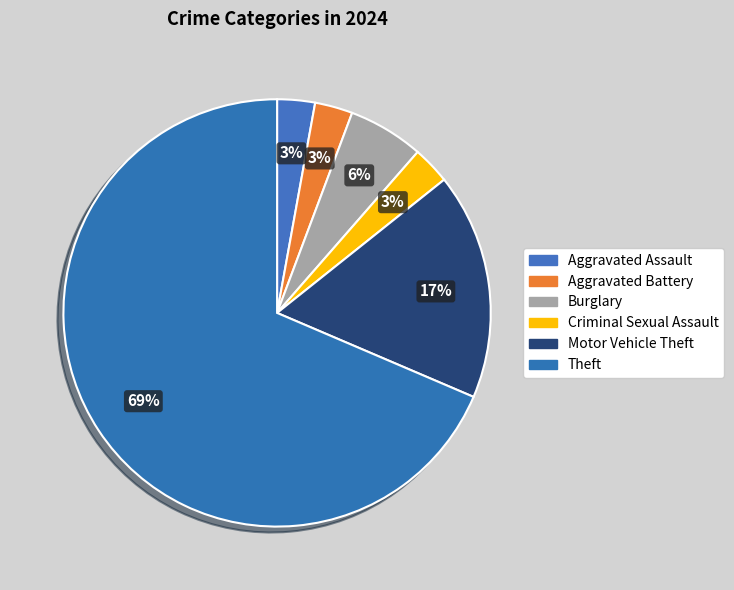

Combined, do Theft and Aggravated Assault account for over 50%?

Yes